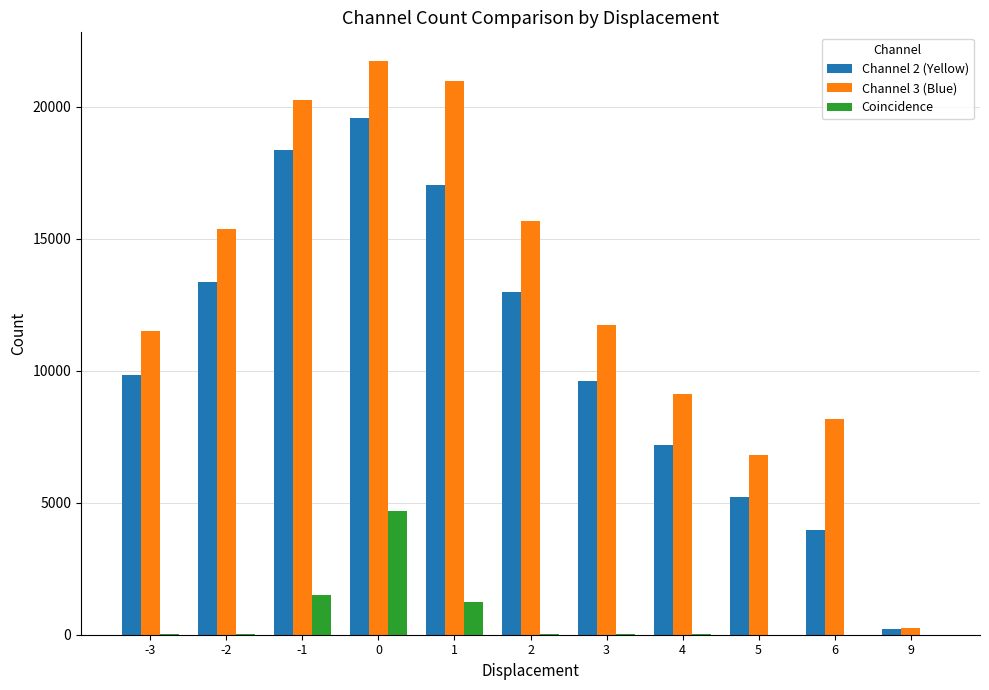

Which series changed the most between 1 and 6?

Channel 2 (Yellow)